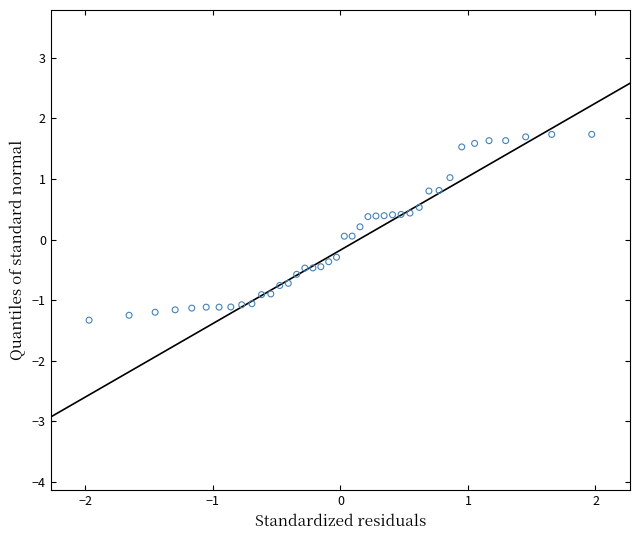

What is the range of Y values (max minus min)?

3.1